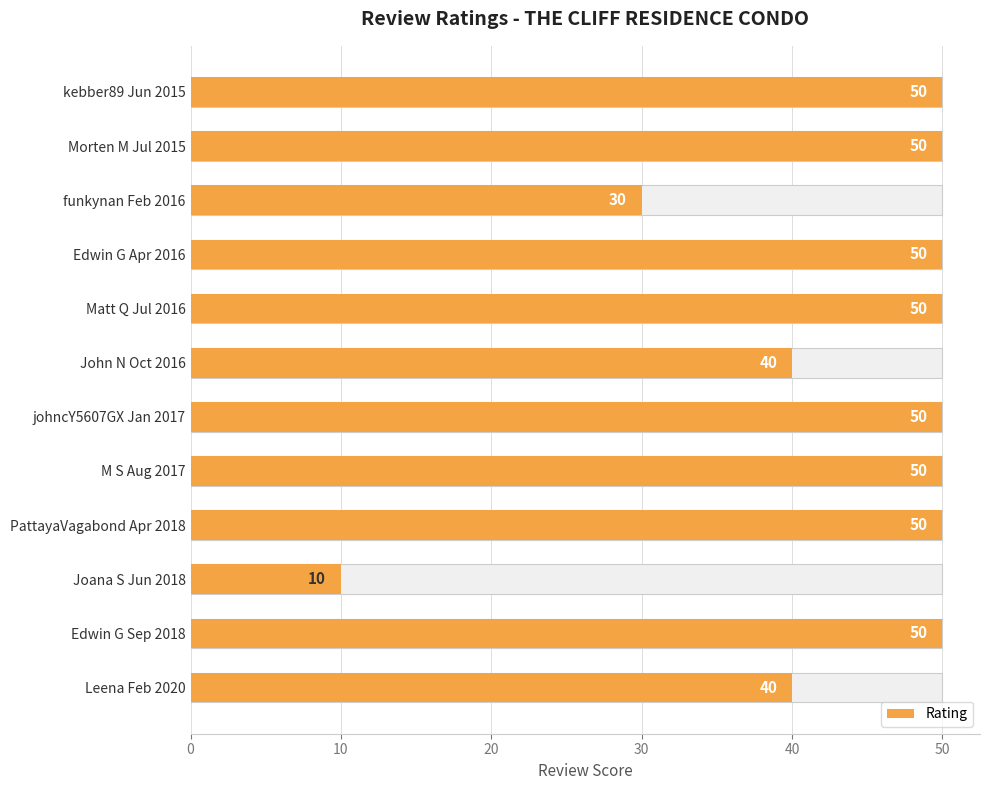

What is the difference between the maximum and minimum values?

40